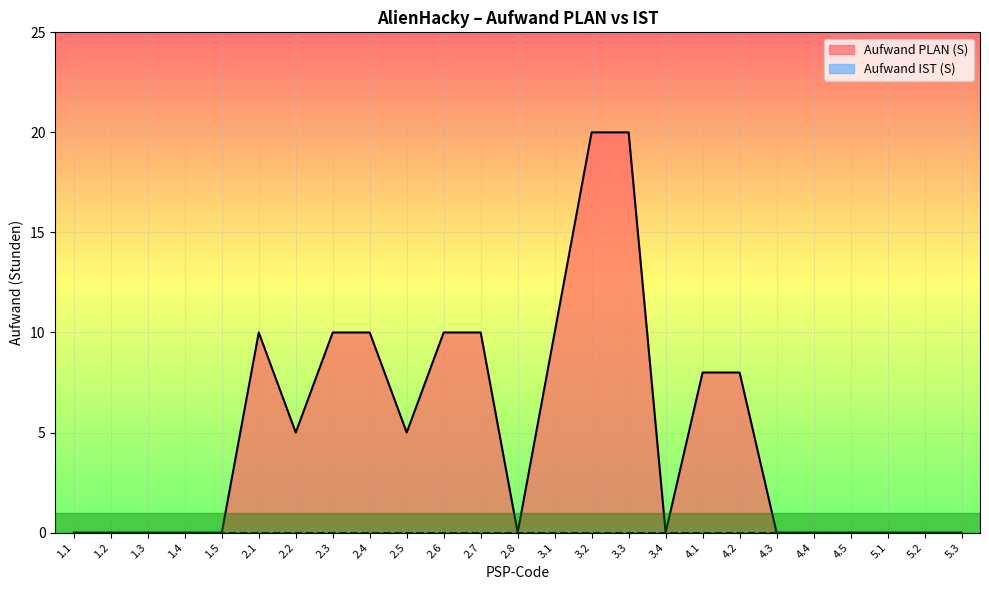

What is the sum of the values at 4.5 and 2.3?

10